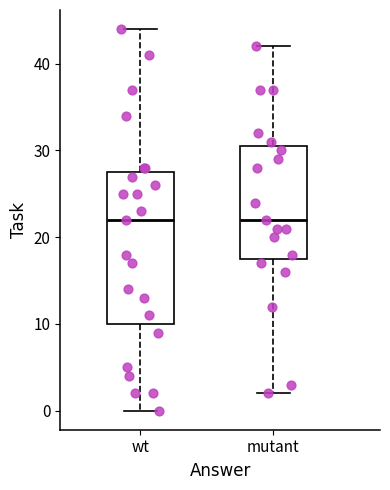

Comparing the boxes themselves (not the whiskers), which one is the tallest?

wt